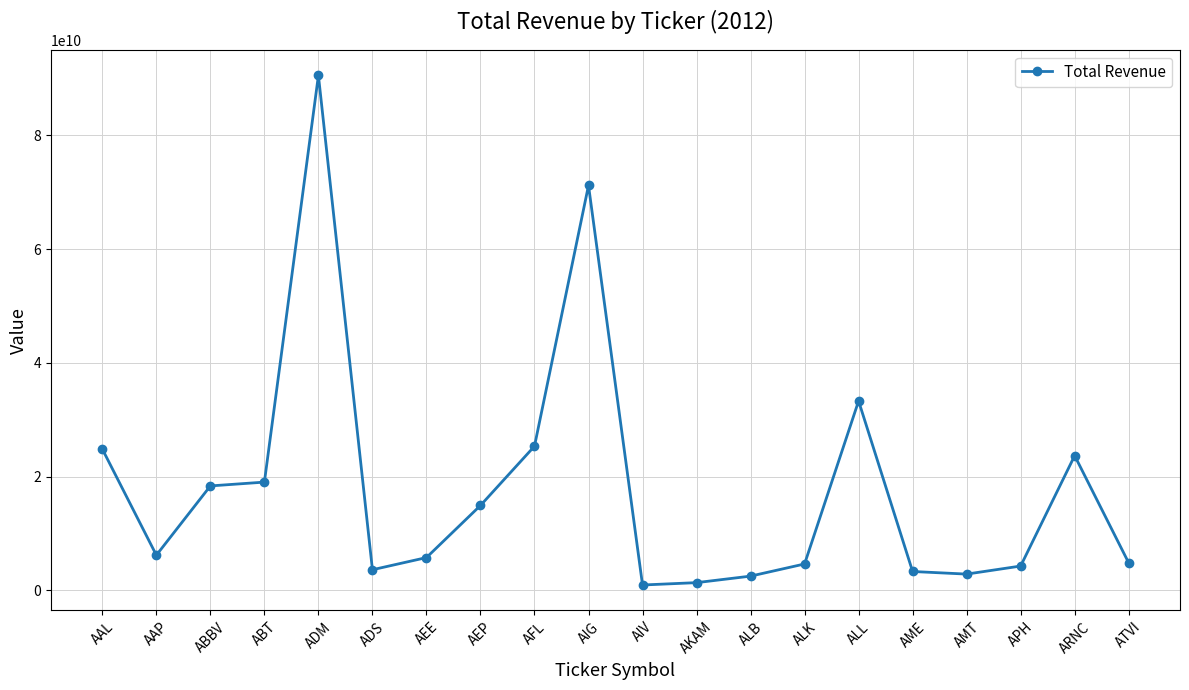

The chart shows a value of 23700000000 at ARNC. True or false?

True